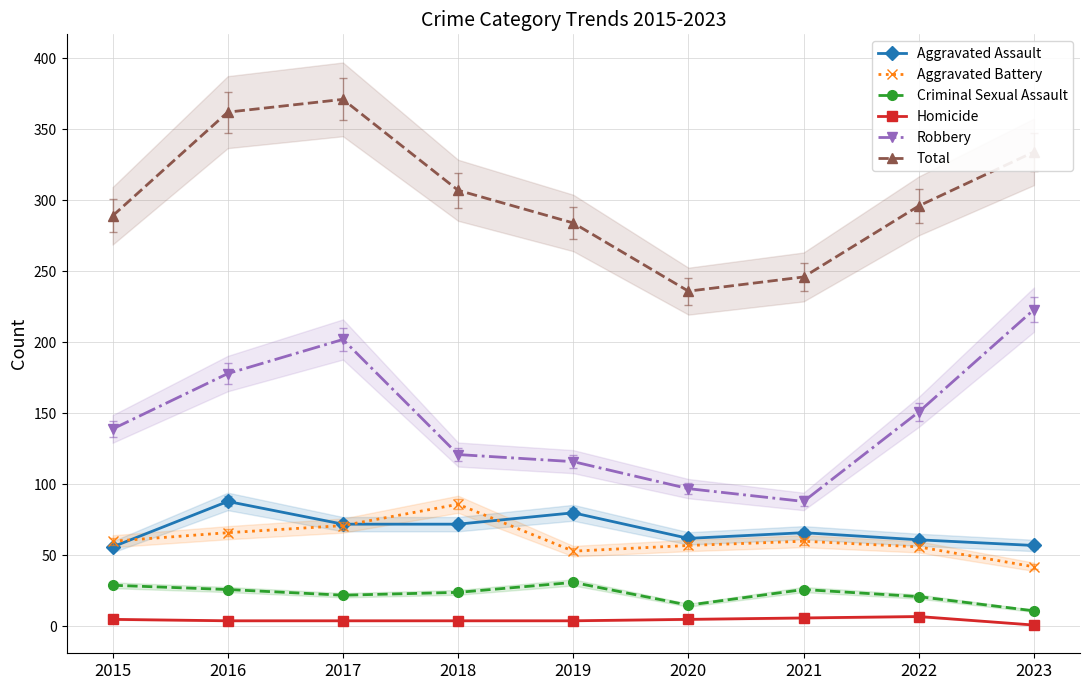

Reading left to right, what are all the values shown in this chart?

Aggravated Assault: 56	88	72	72	80	62	66	61	57
Aggravated Battery: 60	66	71	86	53	57	60	56	42
Criminal Sexual Assault: 29	26	22	24	31	15	26	21	11
Homicide: 5	4	4	4	4	5	6	7	1
Robbery: 139	178	202	121	116	97	88	151	223
Total: 289	362	371	307	284	236	246	296	334